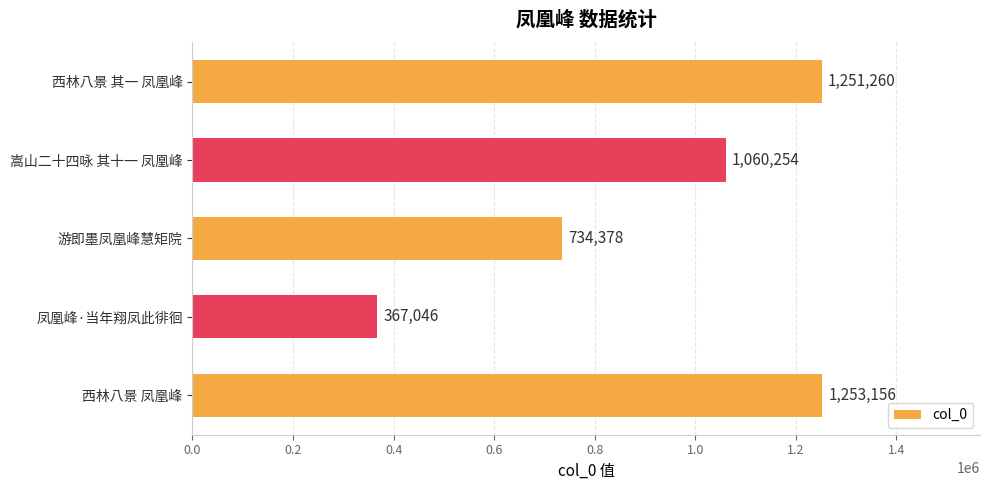

Does the chart contain stacked bars?

No